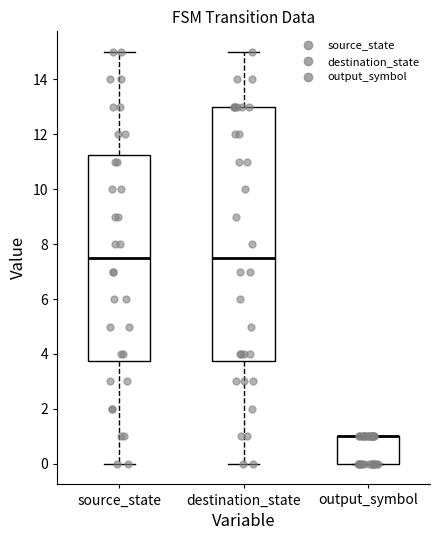

Reading left to right, transcribe this box plot: for each box, give where its median line is, the range the box spans, and where its two whiskers end, as read against the y-axis. The values are not printed on the chart, so give them approximately, as read against the axis.

source_state: median 7.6, box 3.8 to 11.2, whiskers 0.0 to 15.0
destination_state: median 7.6, box 3.8 to 13.0, whiskers 0.0 to 15.0
output_symbol: median 1.0 (drawn on the box's upper edge), box 0.0 to 1.0, whiskers 0.0 to 1.0